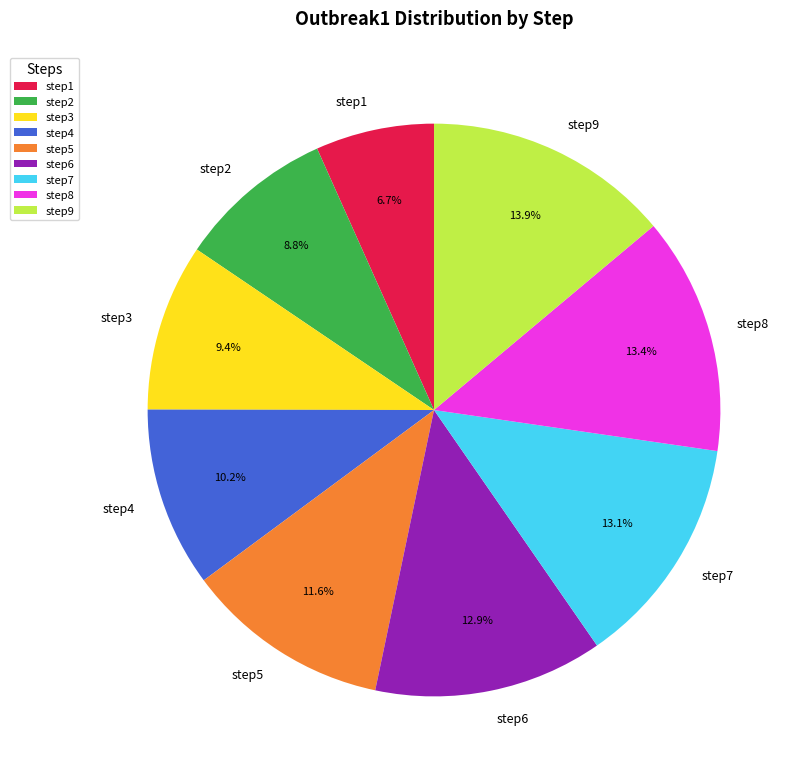

What percentage is the step9 slice, to the nearest percent?

14%